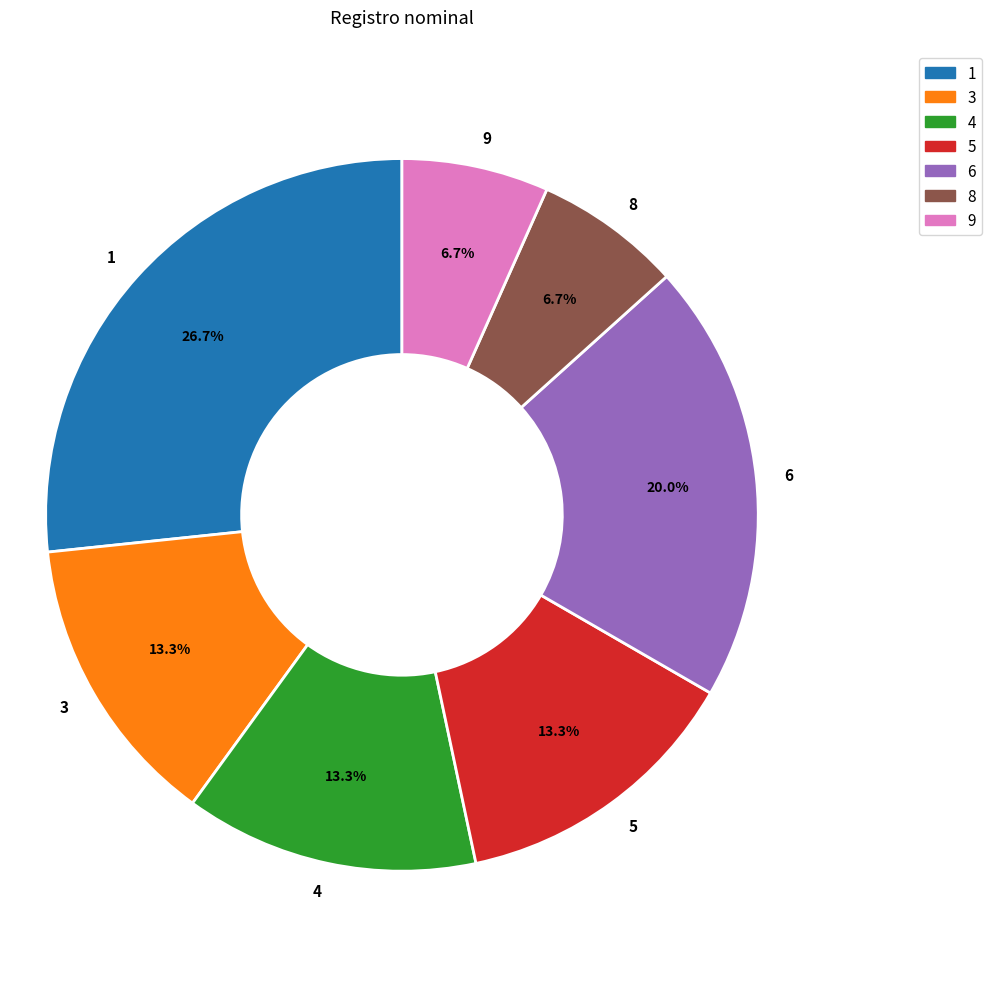

What percentage is NOT represented by 1?

73.3%